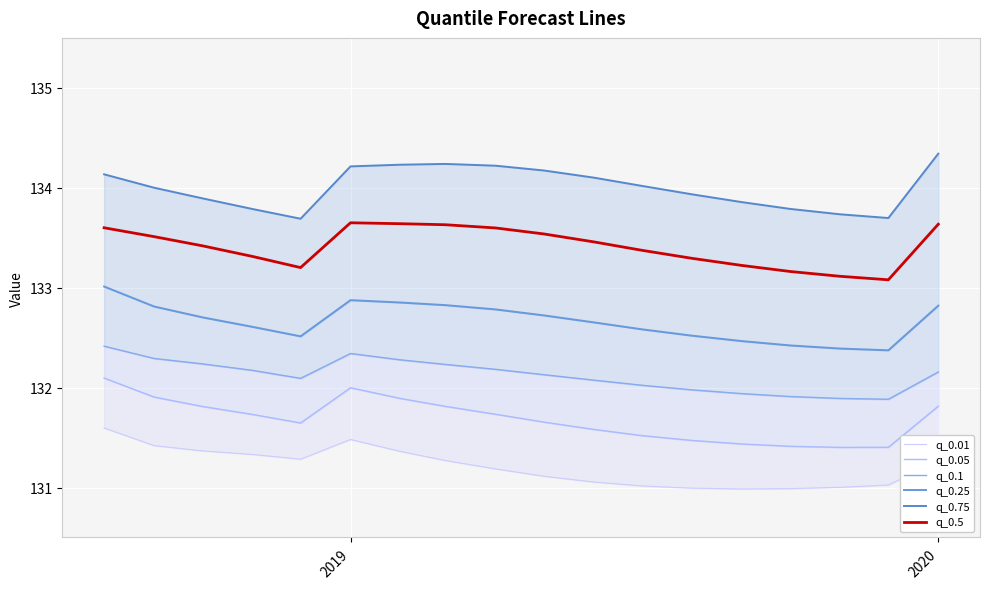

Where is the first local maximum for q_0.01?

2019